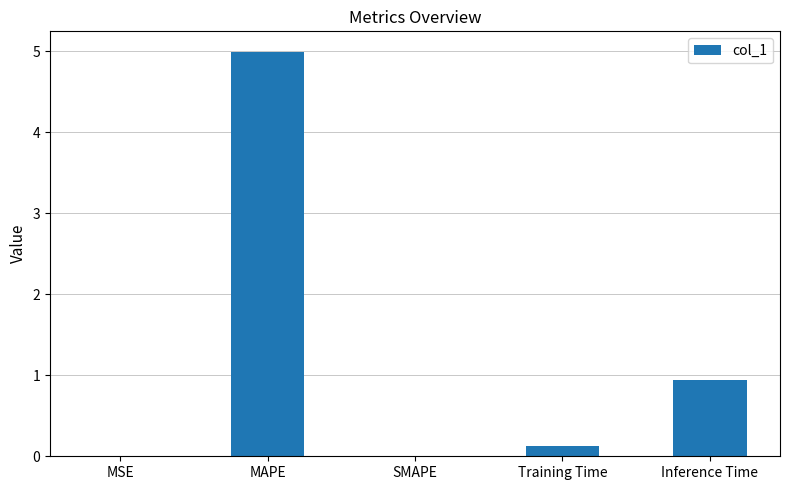

What is the maximum value shown in the chart?

5.0